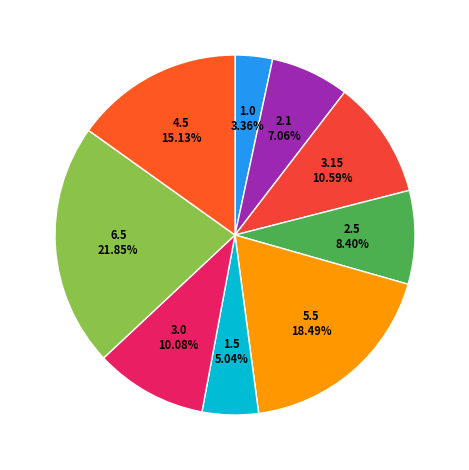

Is there any slice that represents more than half of the pie?

No